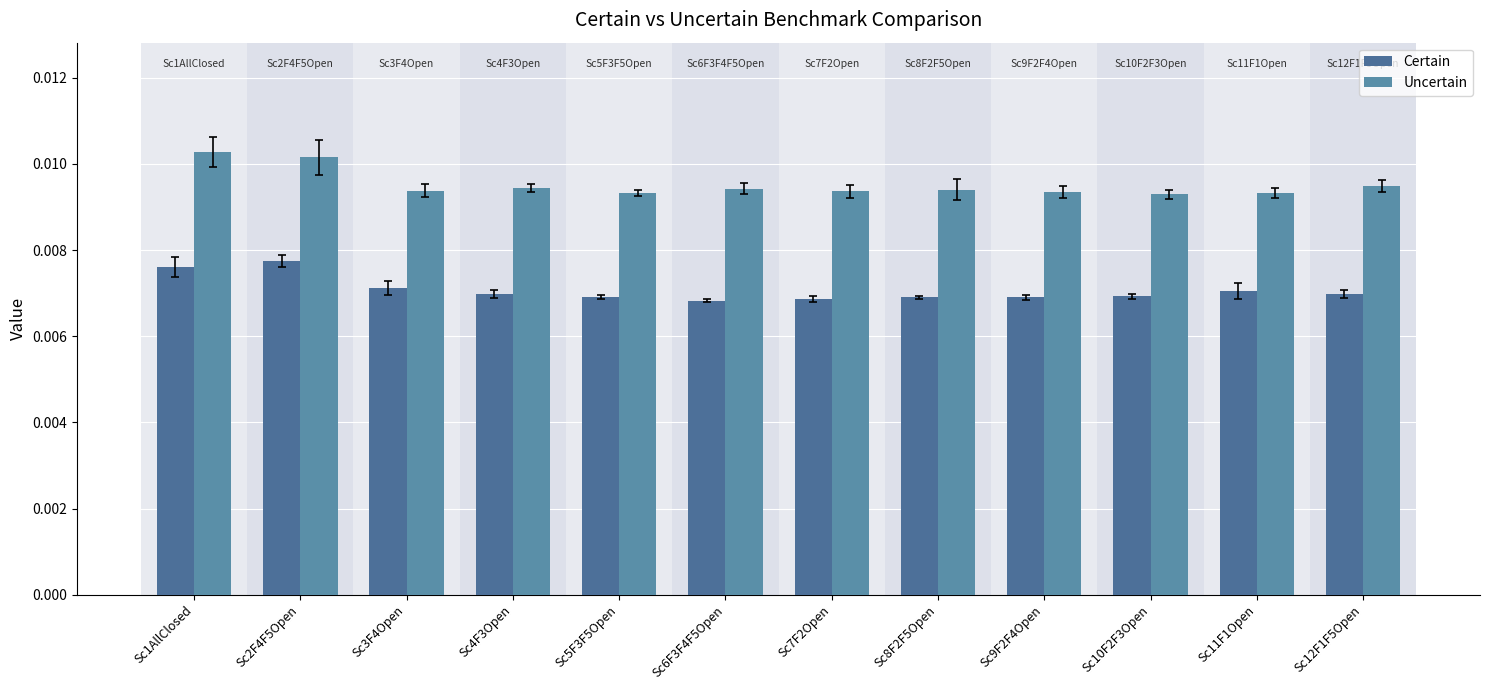

Is it true that Uncertain equals 0.0 at Sc11F1Open?

False